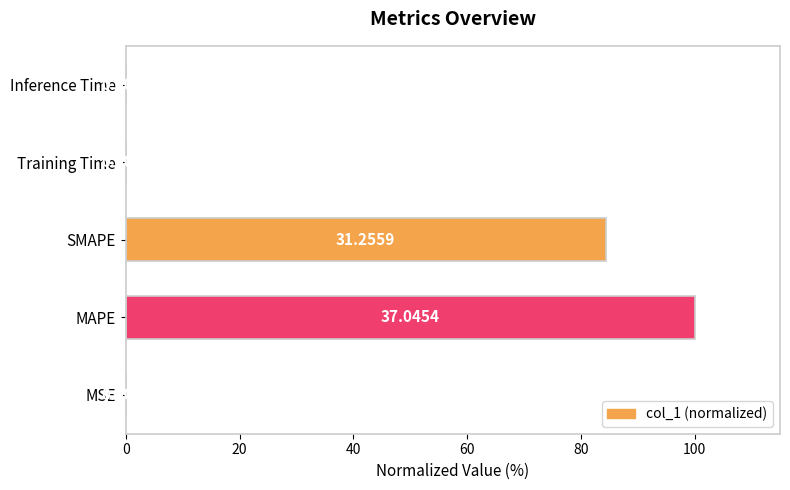

How many categories are shown in the chart?

5